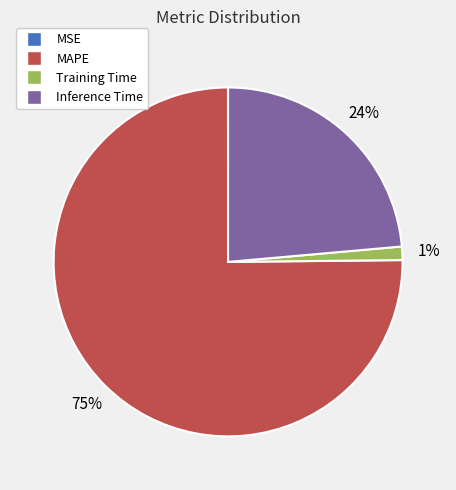

To the nearest percent, what is the difference between the MAPE and Training Time slice percentages?

74%